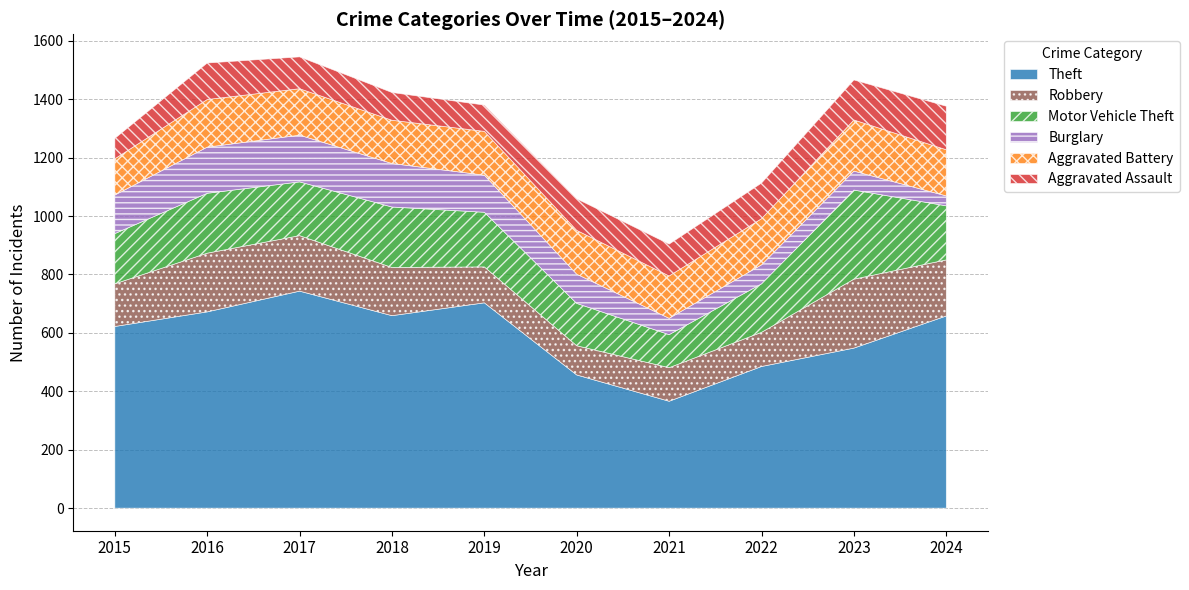

Reading left to right, what are all the values shown in this chart?

Theft: 2015=622	2016=672	2017=743	2018=659	2019=703	2020=456	2021=366	2022=485	2023=548	2024=658
Robbery: 2015=146	2016=201	2017=190	2018=165	2019=123	2020=100	2021=115	2022=117	2023=236	2024=192
Motor Vehicle Theft: 2015=172	2016=205	2017=184	2018=207	2019=187	2020=145	2021=113	2022=166	2023=305	2024=185
Burglary: 2015=132	2016=158	2017=160	2018=149	2019=127	2020=100	2021=56	2022=65	2023=65	2024=34
Aggravated Battery: 2015=124	2016=163	2017=159	2018=148	2019=150	2020=150	2021=145	2022=158	2023=175	2024=158
Aggravated Assault: 2015=70	2016=125	2017=109	2018=95	2019=90	2020=108	2021=109	2022=122	2023=137	2024=149